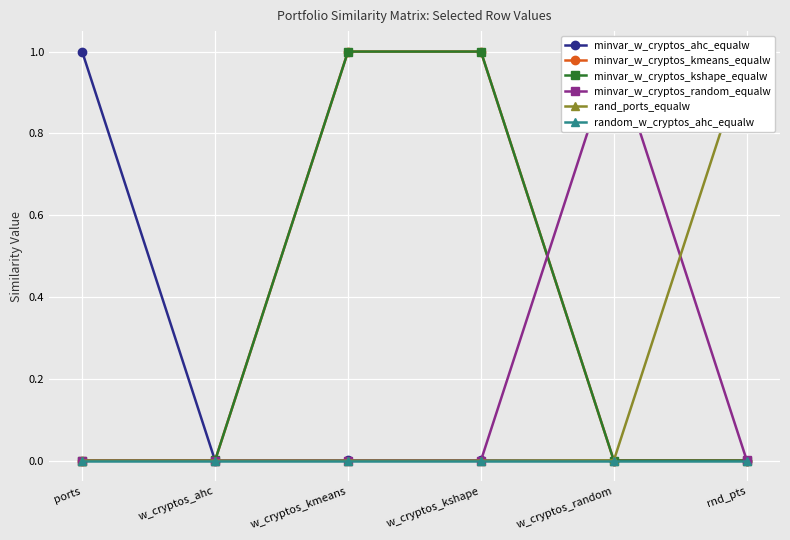

Which label corresponds to the largest value in the chart?

ports